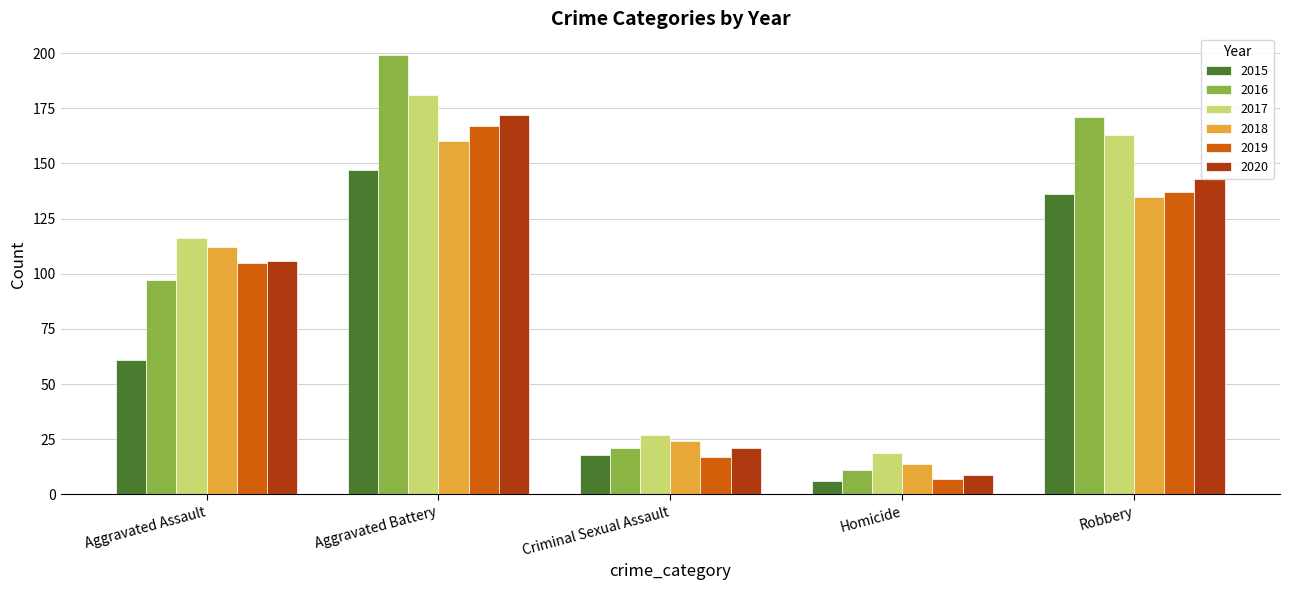

List the labels in order of 2016 value, largest first.

Aggravated Battery, Robbery, Aggravated Assault, Criminal Sexual Assault, Homicide